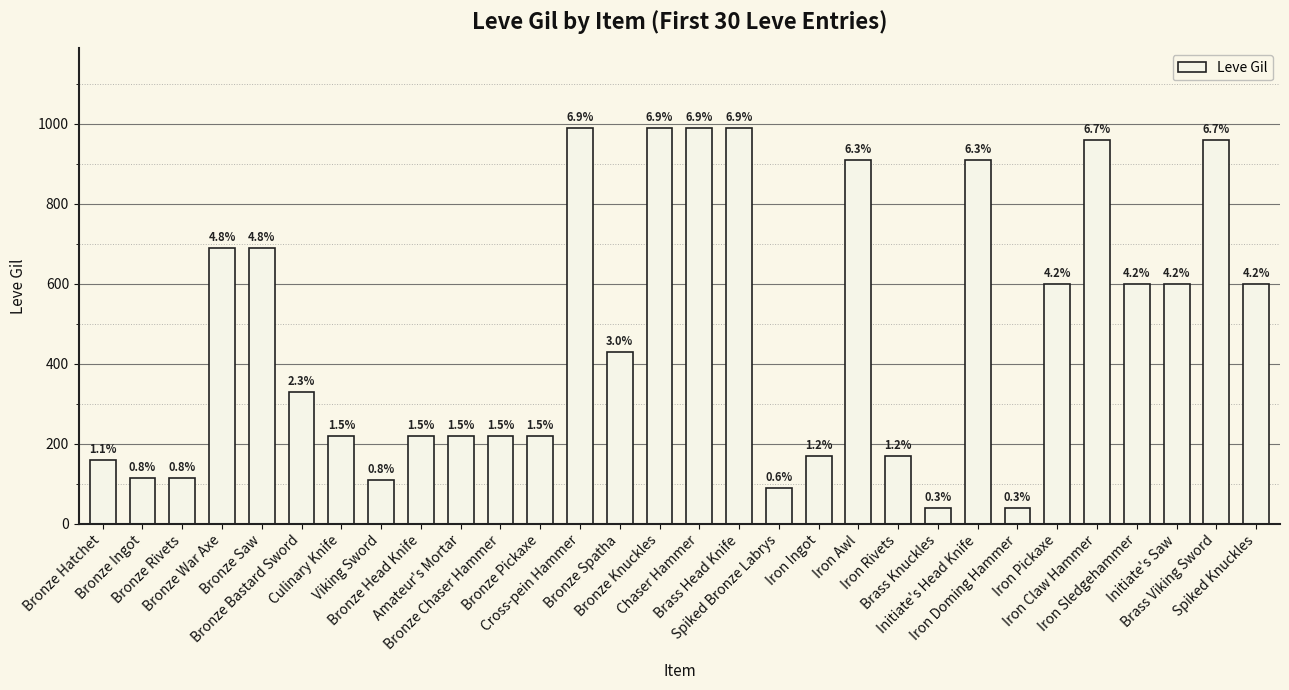

Which label corresponds to the largest value in the chart?

Cross-pein Hammer